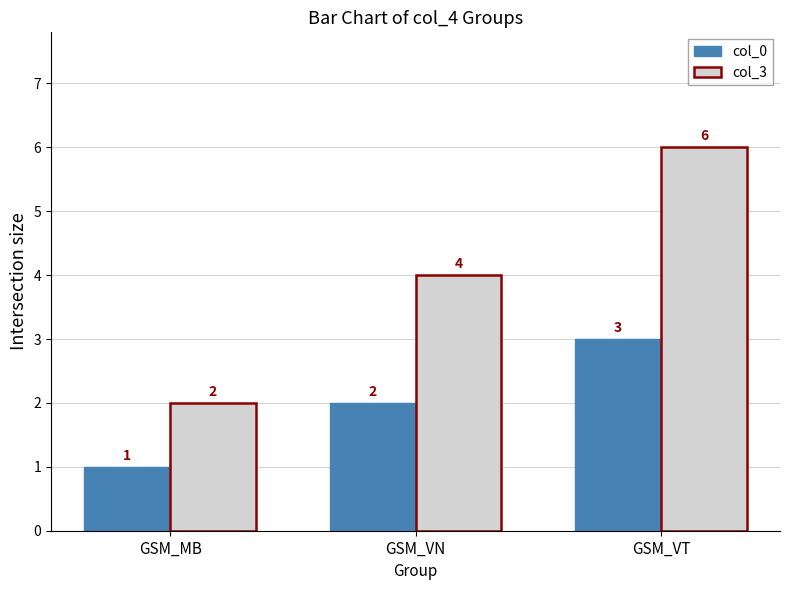

What is the average value of the col_0 series?

2